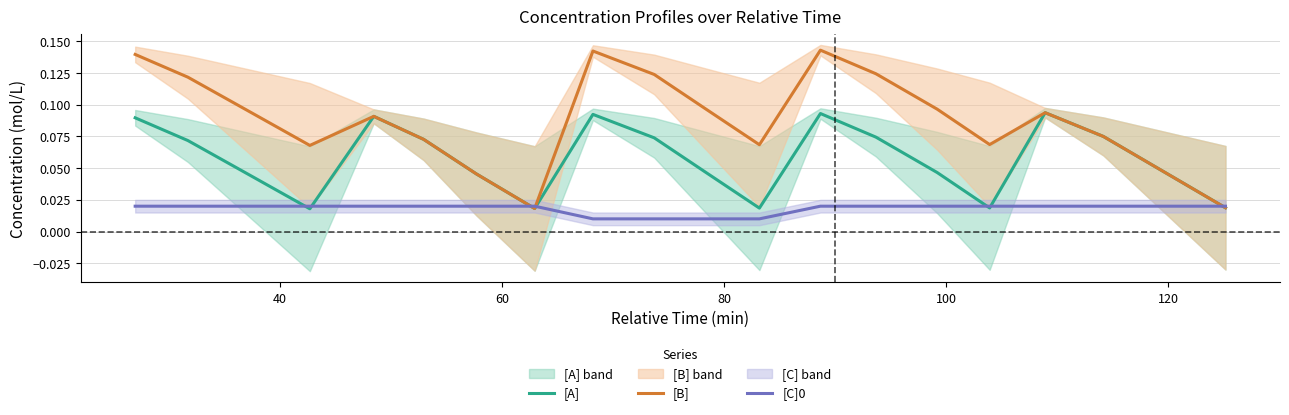

What is the sum of all [A] values?

1.1